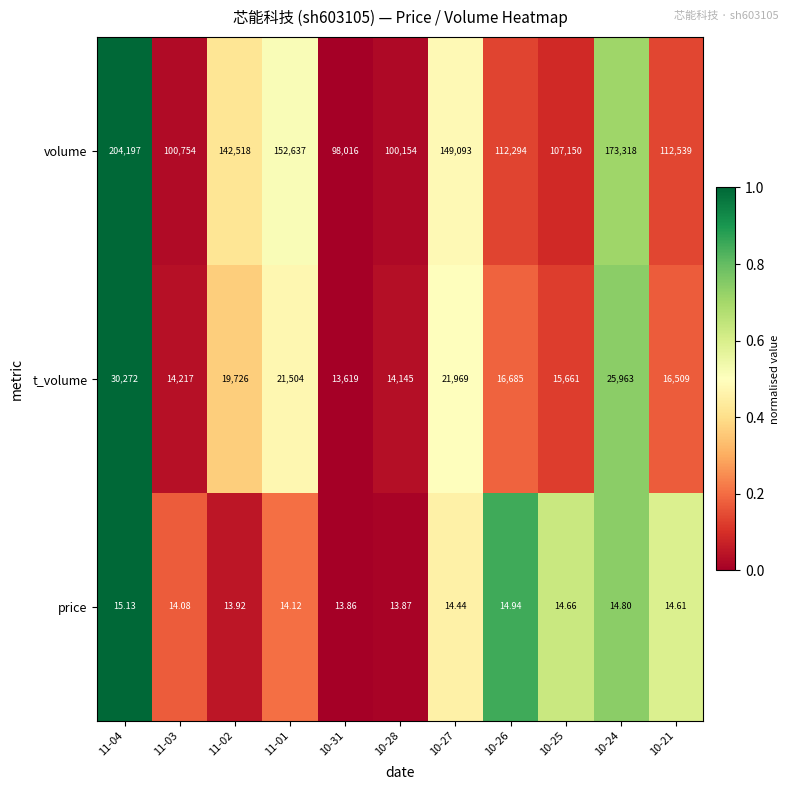

Which series changed the most between 10-31 and 10-28?

volume